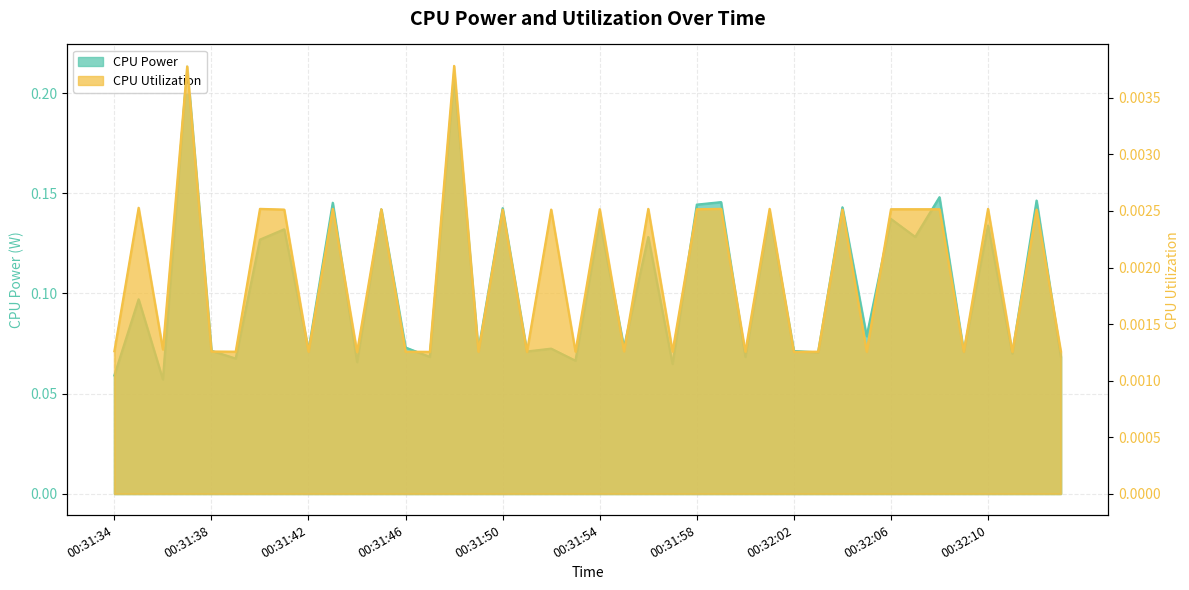

Is it true that CPU Utilization equals 0.0 at 00:32:08?

True